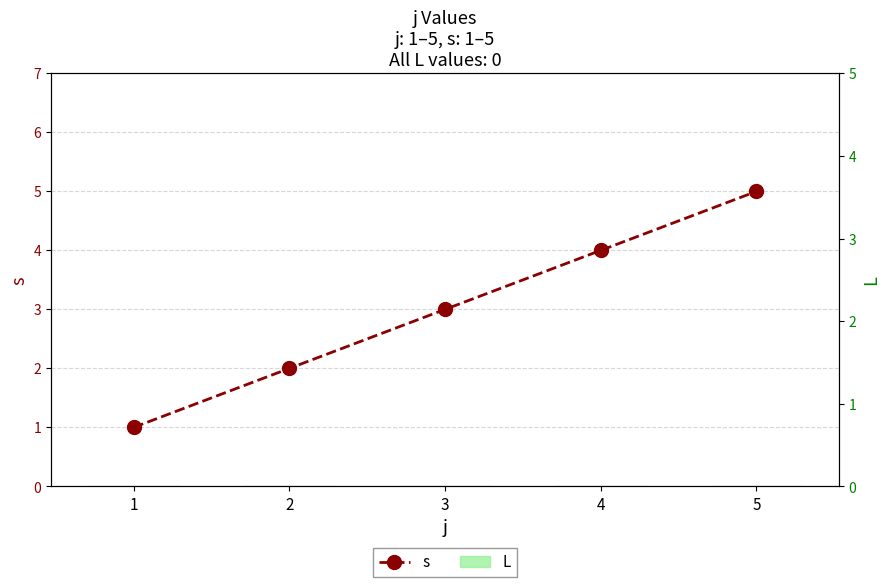

Which series changed the most between 2 and 3?

s